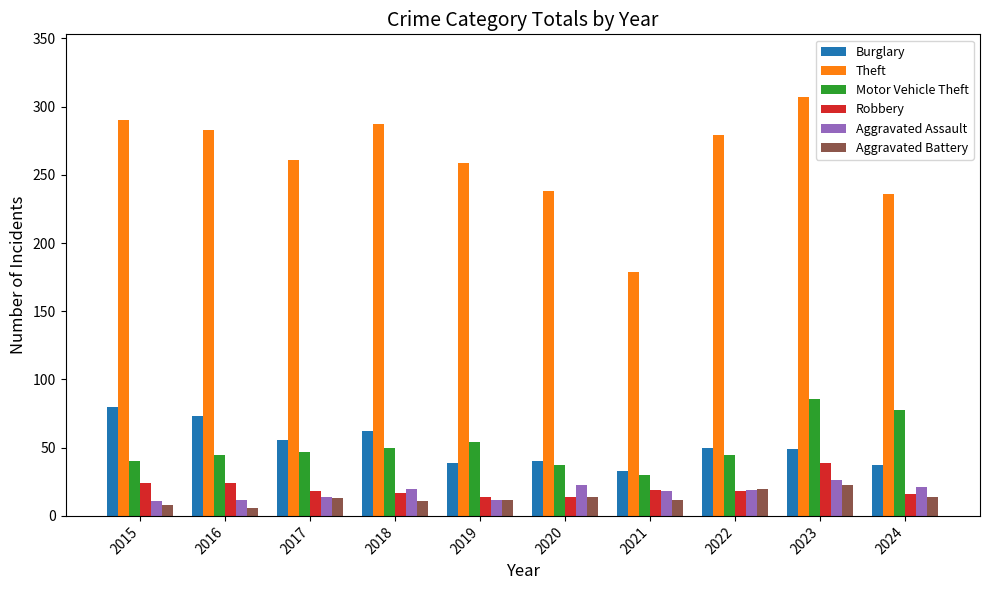

Does the chart contain stacked bars?

No